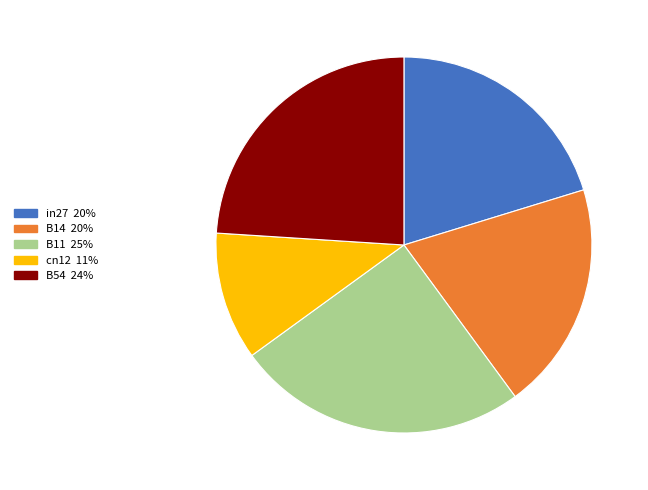

The B54 slice represents 24% of the pie. True or false?

True